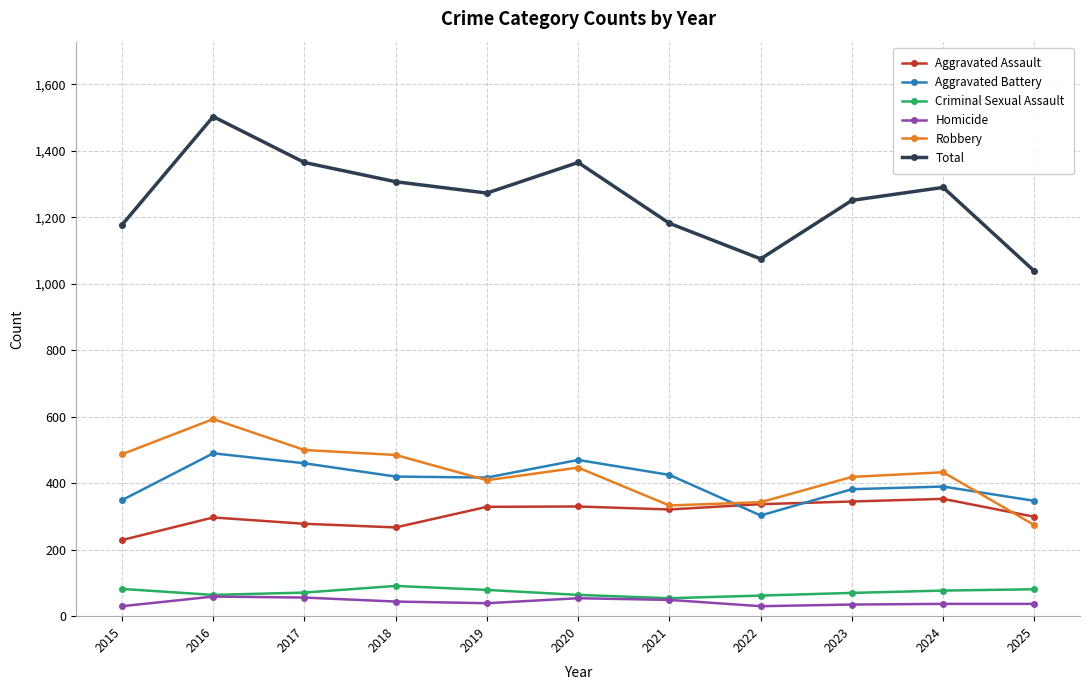

At which category is the sum across all series the highest?

2016